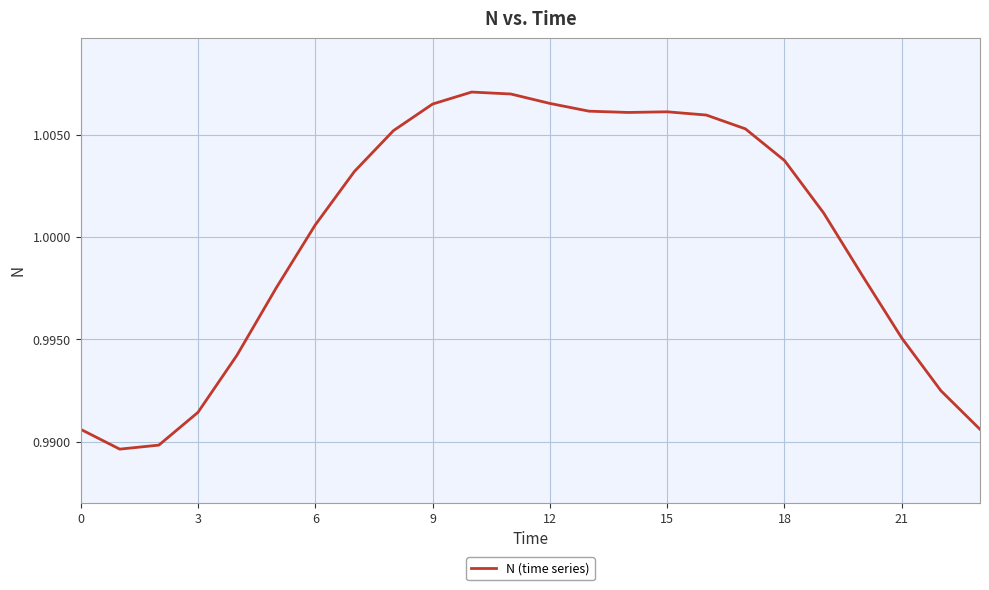

How many interior local valleys (lower than both neighbors) does the data have?

2